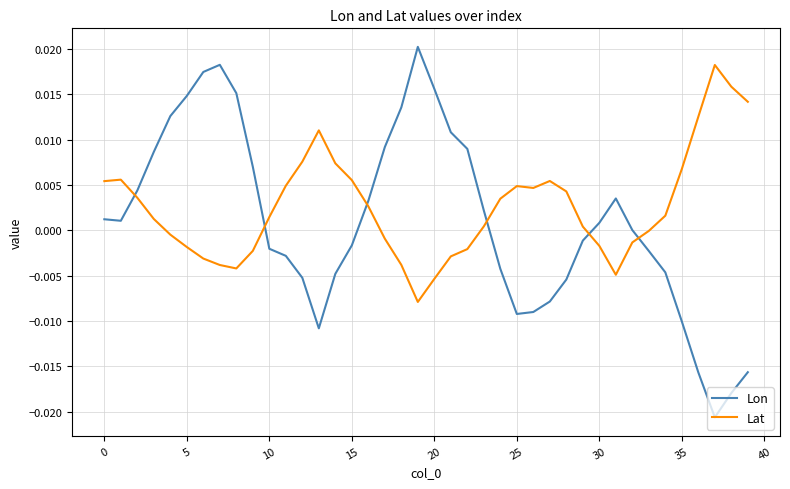

After their last crossing, which series has the higher values: Lat or Lon?

Lat